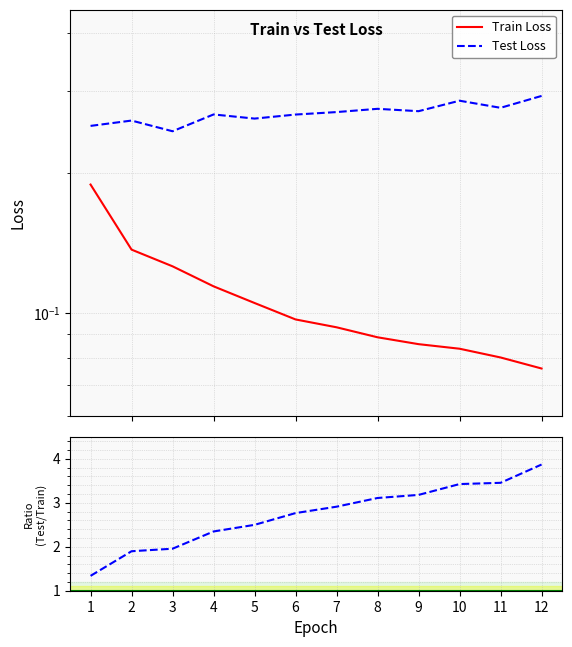

Is this an area chart (filled region under the line)?

No